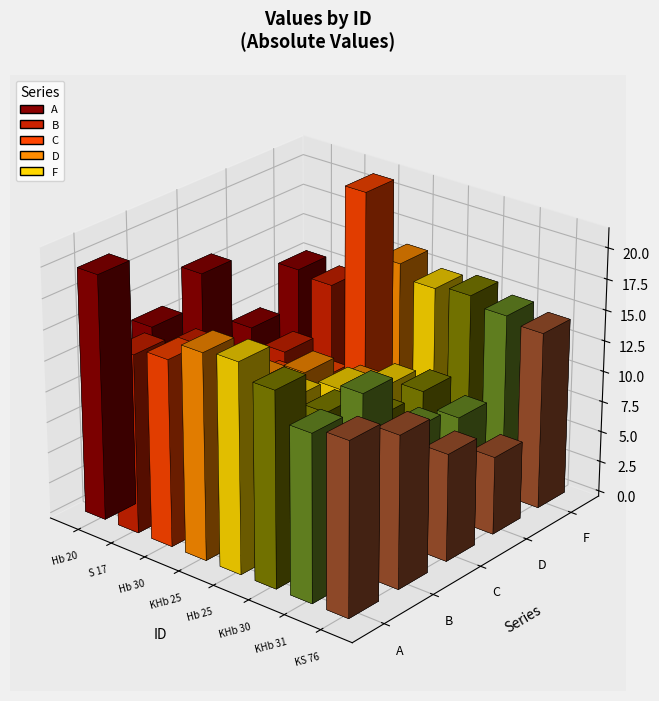

What is the sum of the F values at KS 76 and KHb 31?

29.2